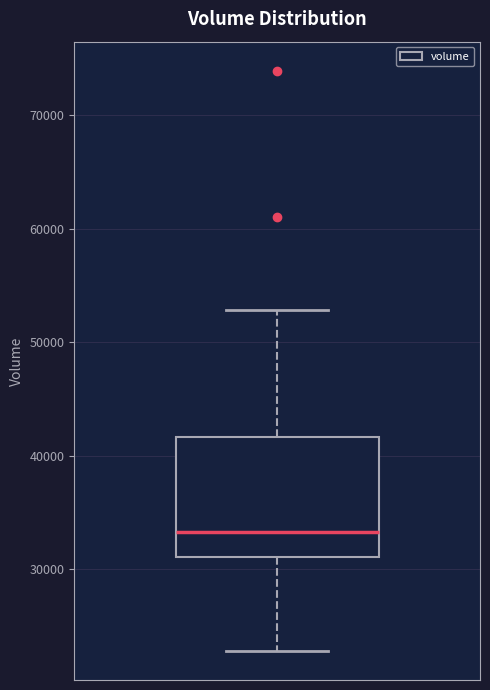

Read this box plot against the y-axis: the position of the median line, the range covered by the box, and the ends of both whiskers. The values are not printed on the chart, so give them approximately, as read against the axis.

median 33000, box 31000 to 42000, whiskers 23000 to 53000